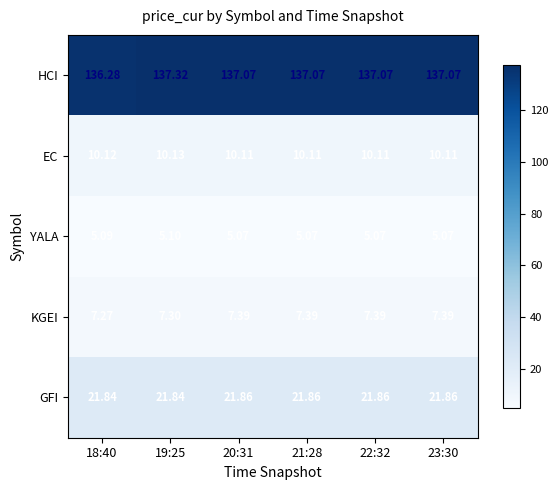

Which series has the largest total across all categories?

HCI